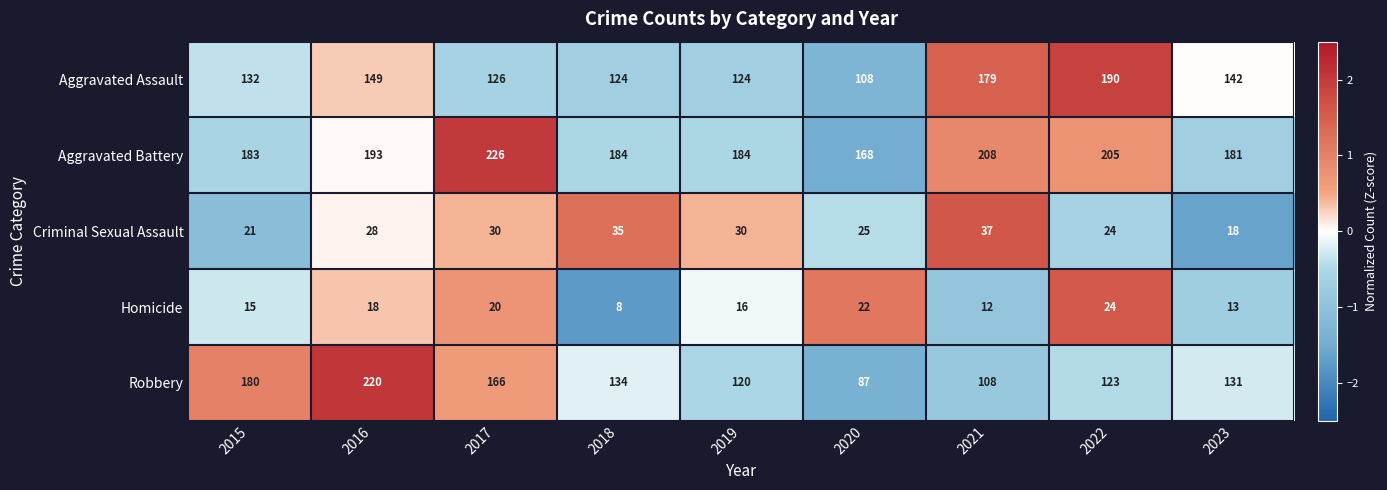

At which category does the chart reach its peak across all series?

2017